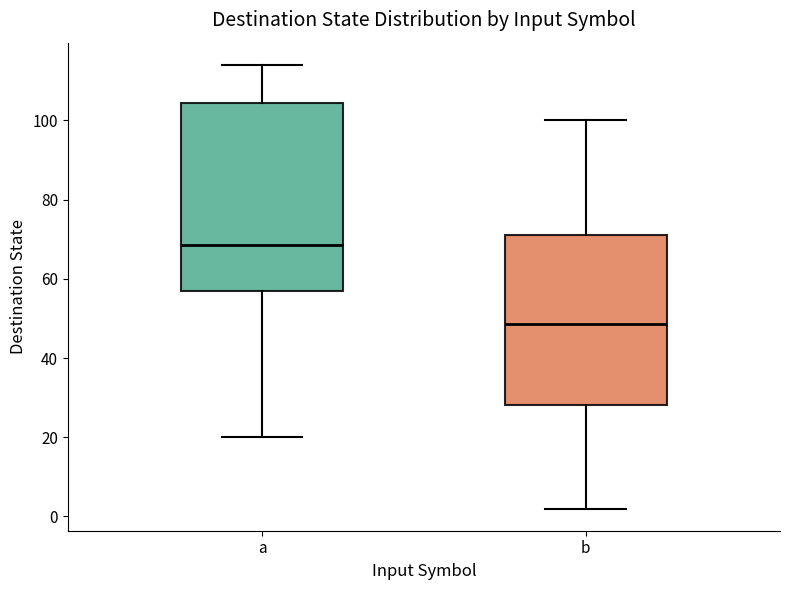

Reading left to right, read every box against the y-axis: the position of its median line, the range the box covers, and the ends of its whiskers. The values are not printed on the chart, so give them approximately, as read against the axis.

a: median 68, box 58 to 104, whiskers 20 to 114
b: median 48, box 28 to 72, whiskers 2 to 100